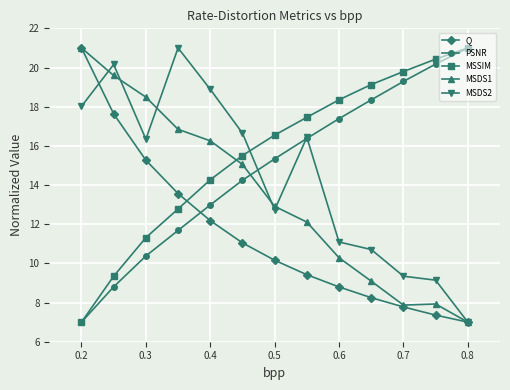

Count the number of categories in the chart.

13